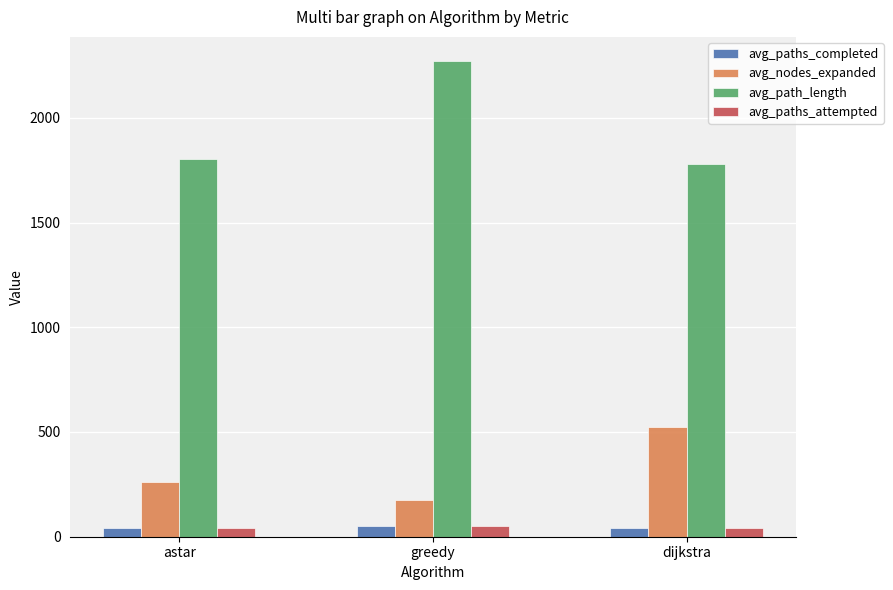

How many bars are there in each group?

4